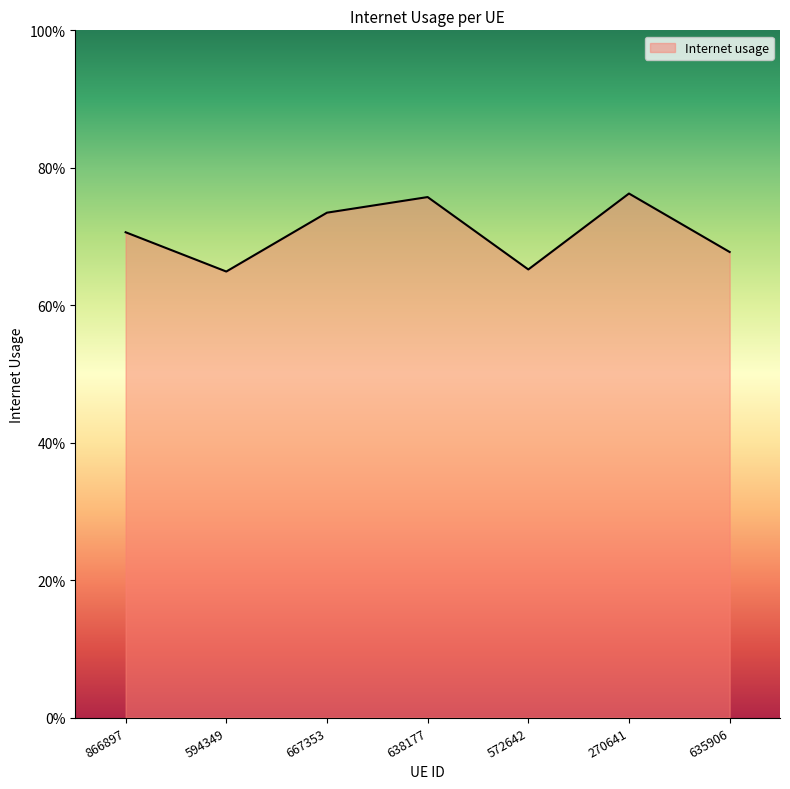

Is this an area chart (filled region under the line)?

Yes